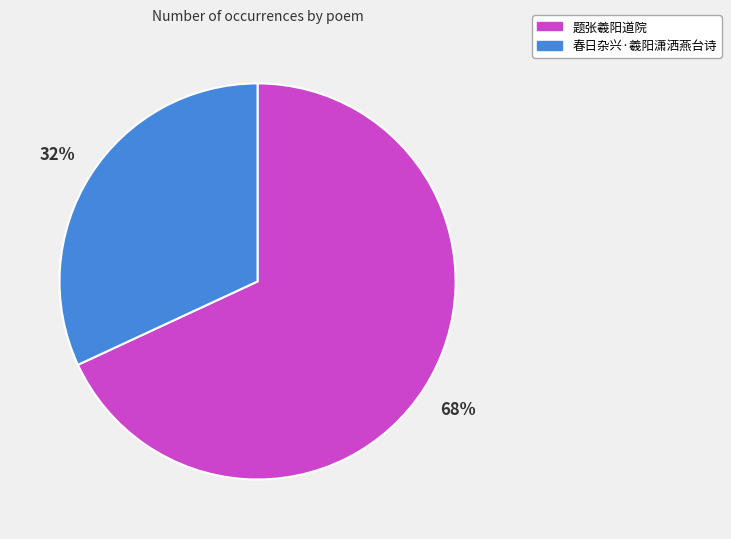

Which has a higher value, 春日杂兴·羲阳潇洒燕台诗 or 题张羲阳道院?

题张羲阳道院